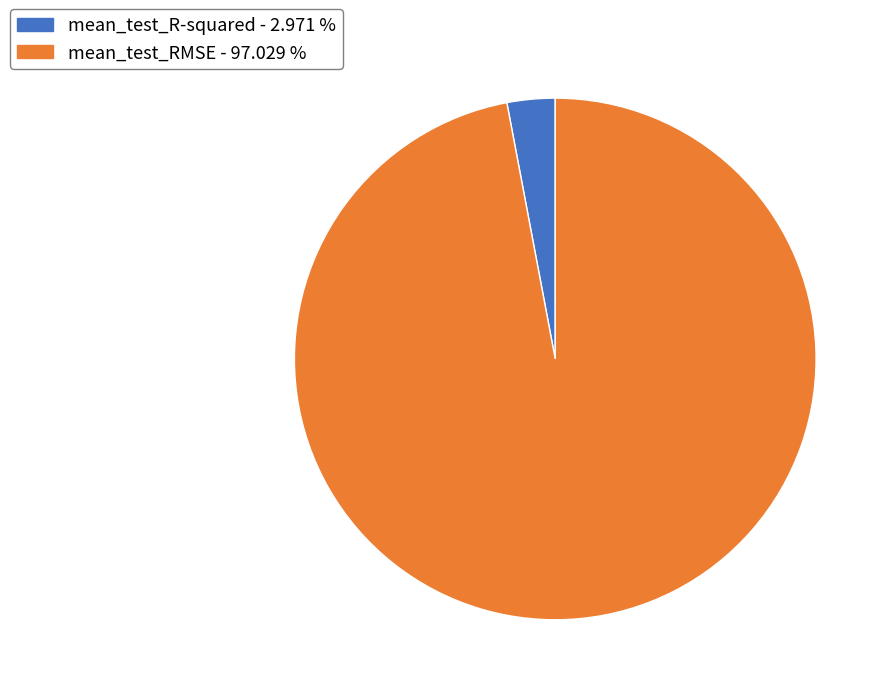

What is the smallest slice in the pie chart?

mean_test_R-squared